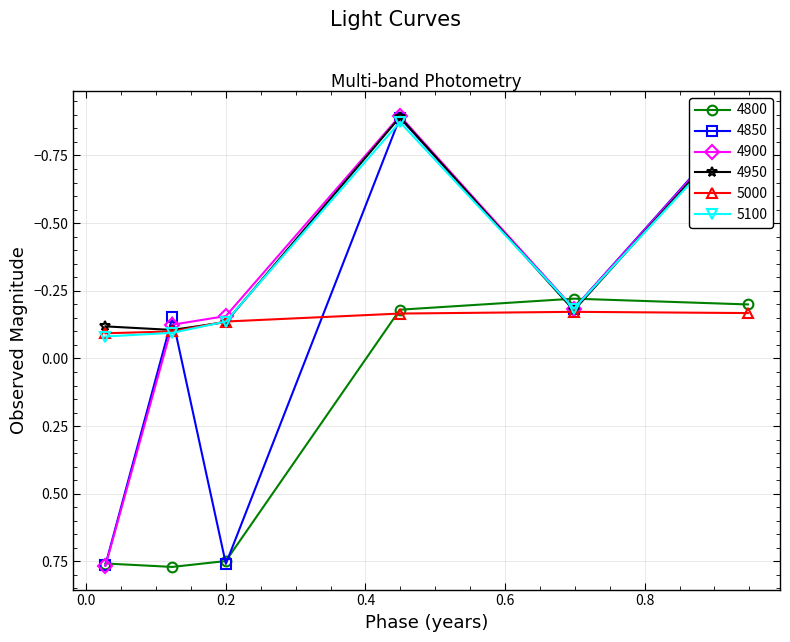

How many interior local valleys does the 4800 series have?

1